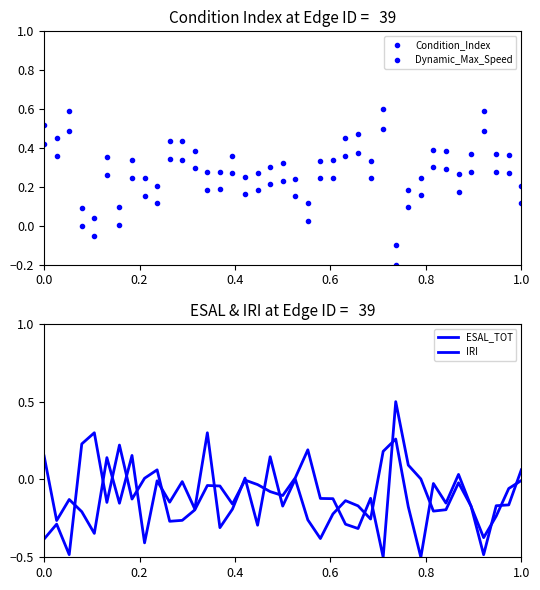

How many values in Condition_Index are below zero?

1